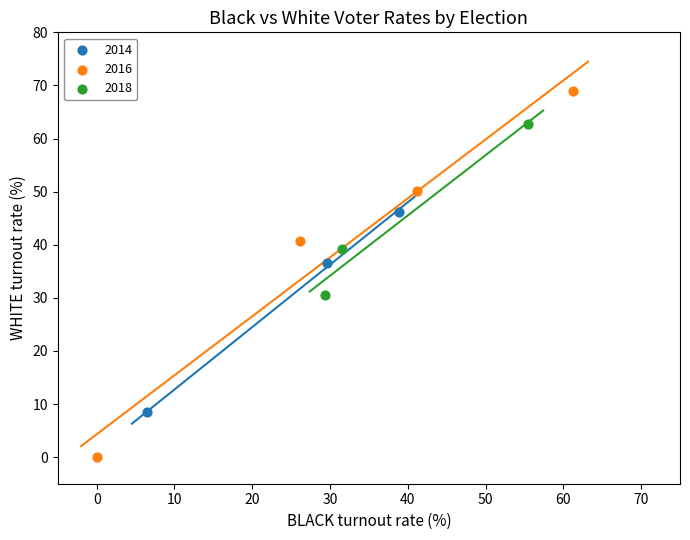

What are all the series names shown in the legend?

2014, 2016, 2018